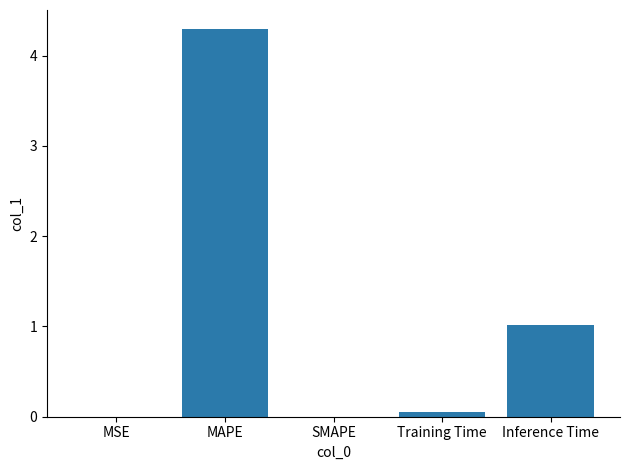

What is the greatest value displayed?

4.3